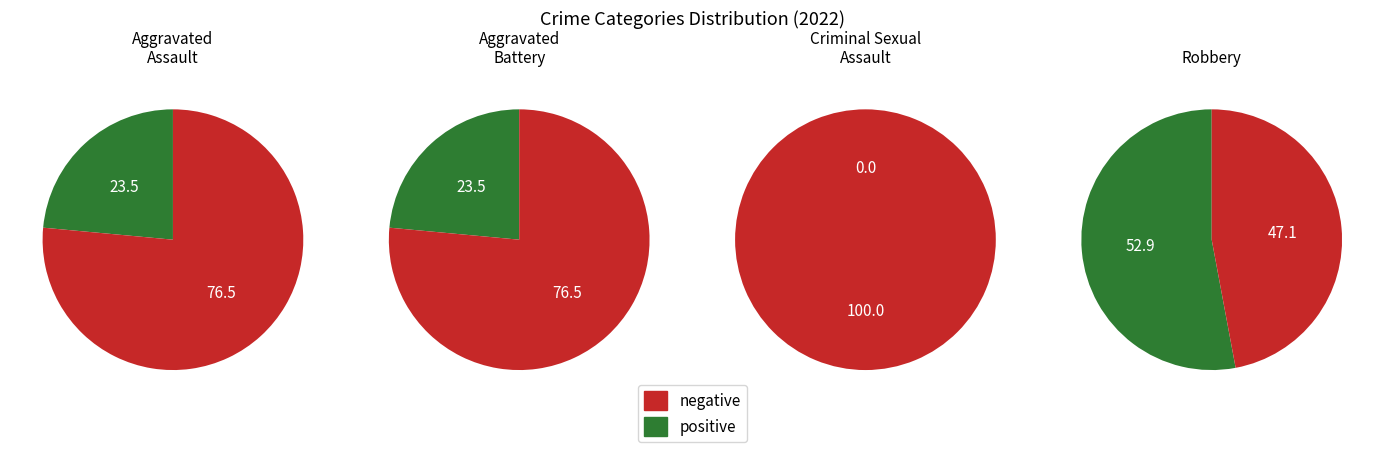

To the nearest percent, what is the difference between the Aggravated Assault and Criminal Sexual Assault slice percentages?

24%